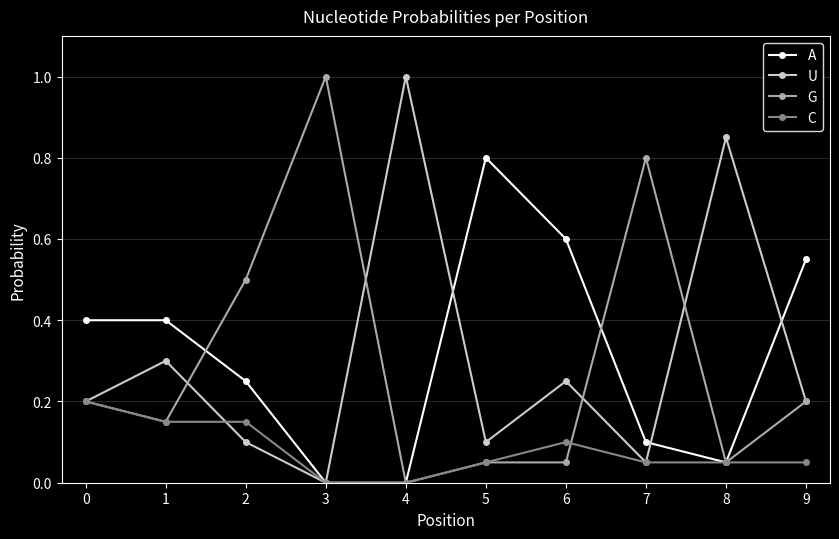

True or false: U and C intersect in this chart.

True